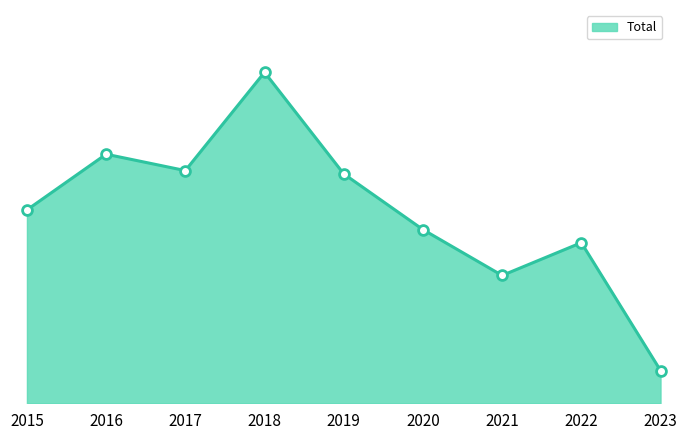

What is the ratio of the value at 2021 to the value at 2019?

0.6